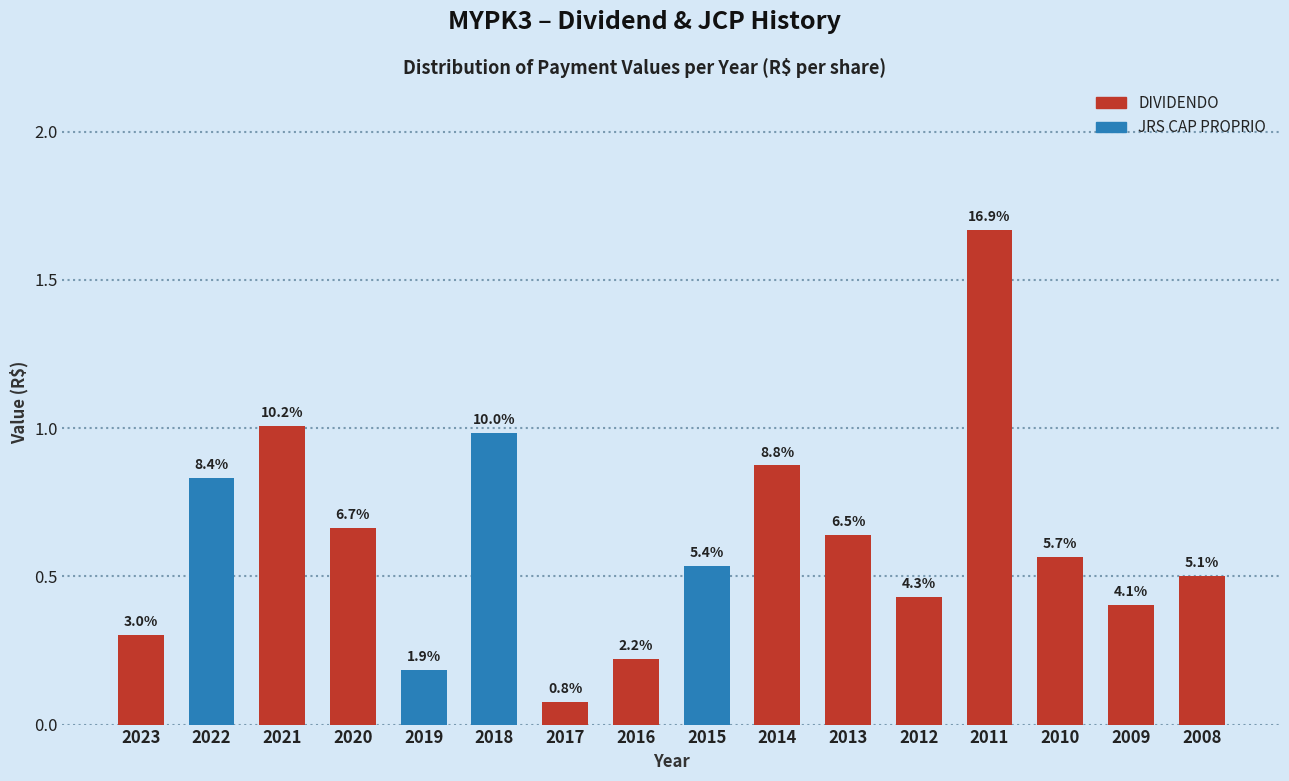

How many bars are there in total?

16